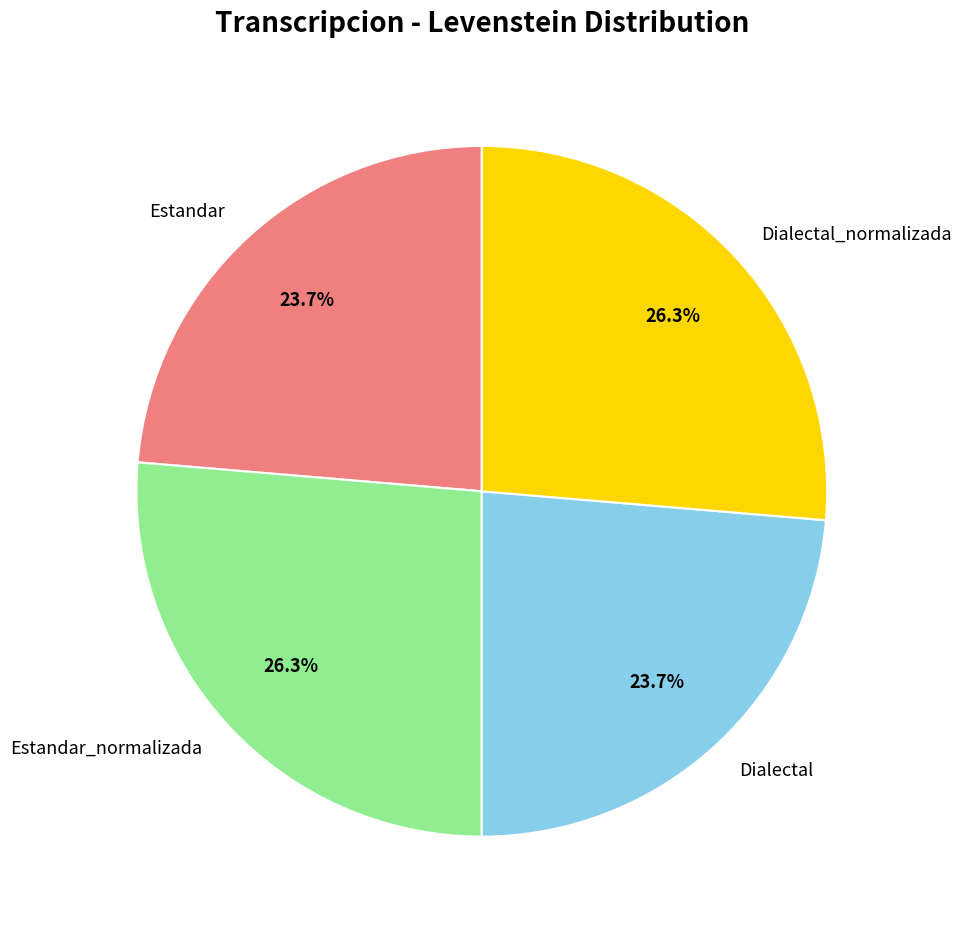

How many slices are in this pie chart?

4